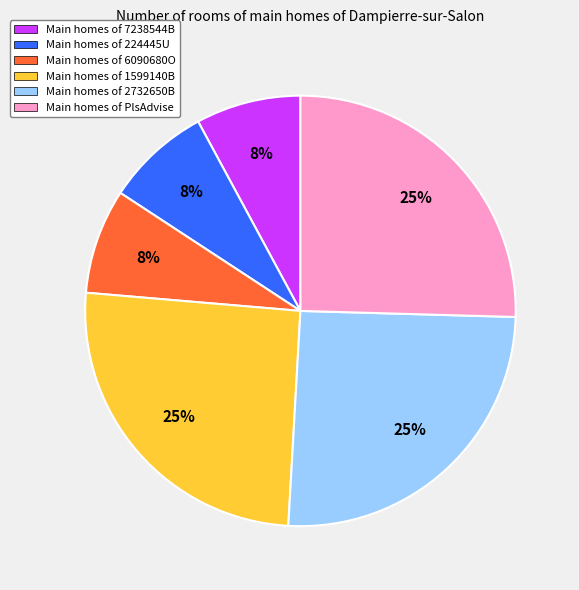

Is it true that Main homes of 1599140B is 18% of the pie?

False